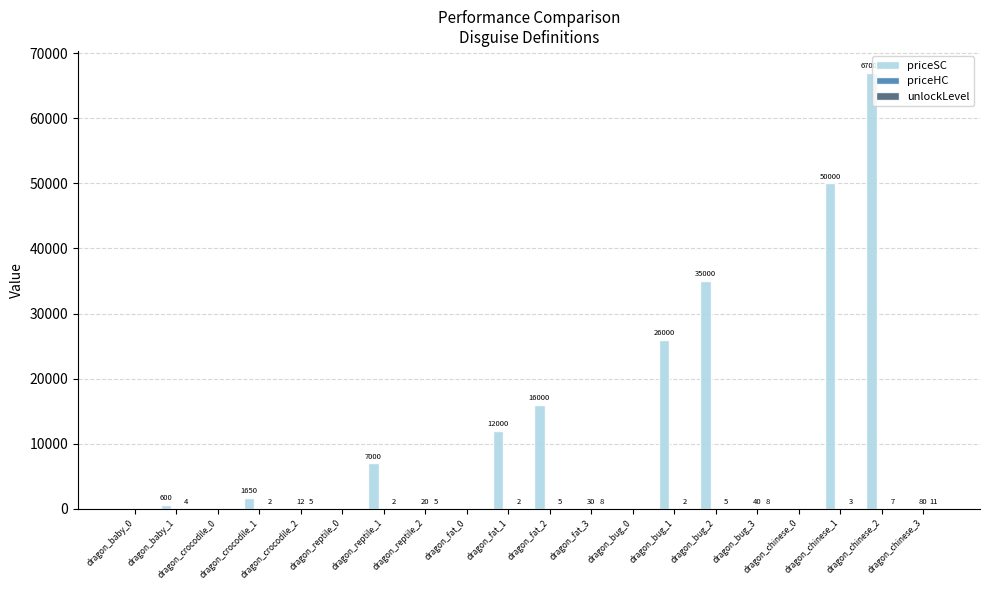

What is the sum of all priceSC values?

215250